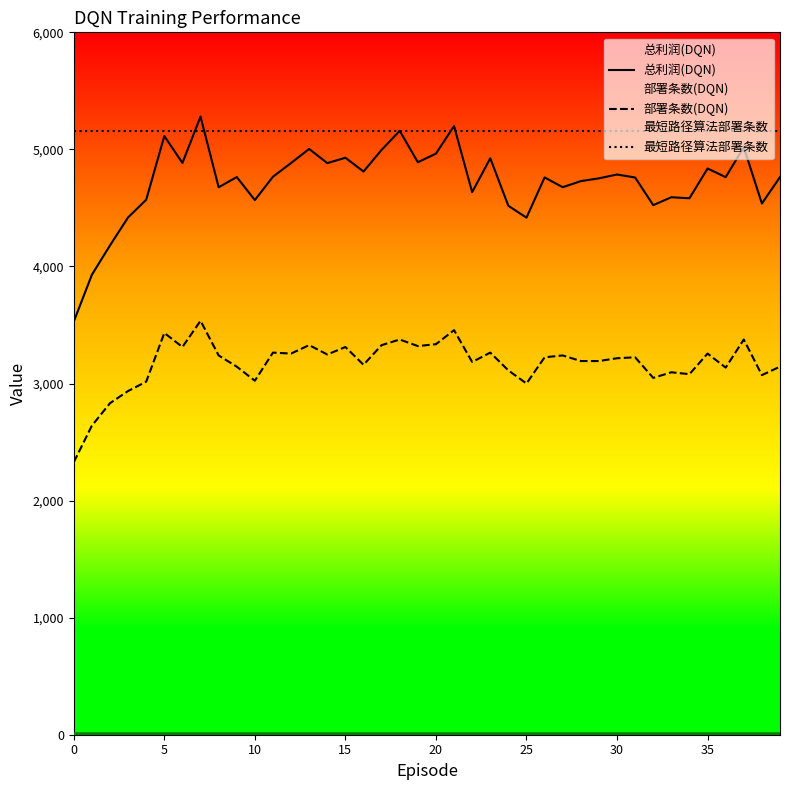

How many values in the 总利润(DQN) series exceed 4763?

21